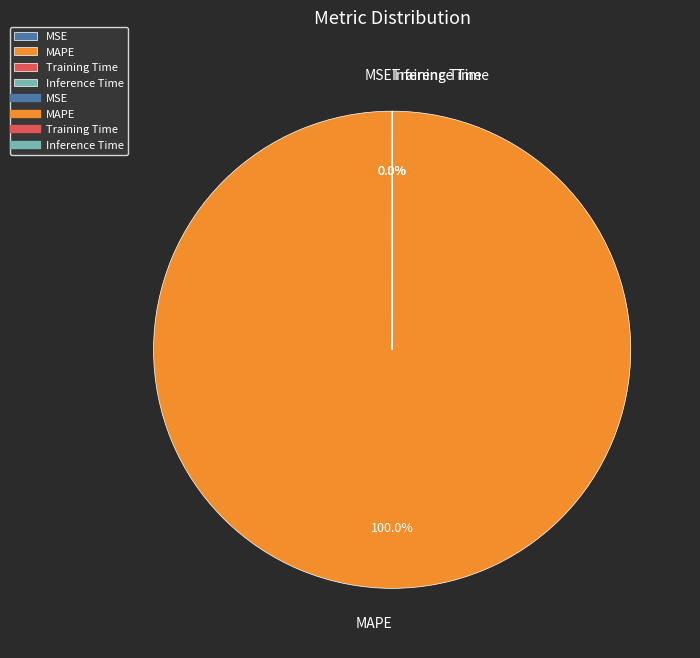

Which category has the biggest portion of the pie?

MAPE